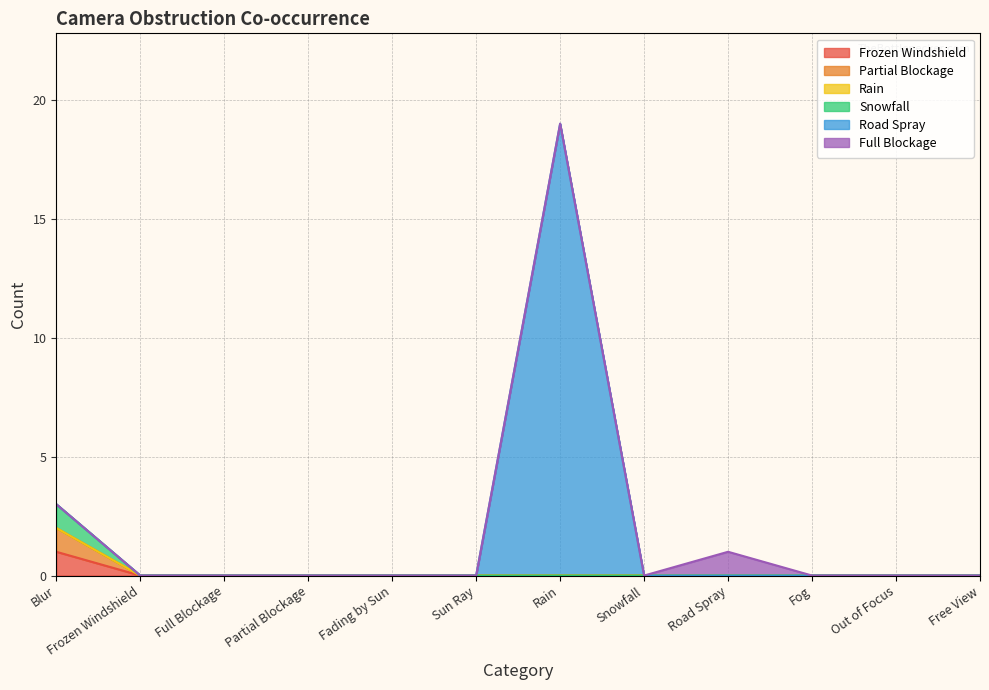

True or false: Road Spray and Partial Blockage cross at least once.

False